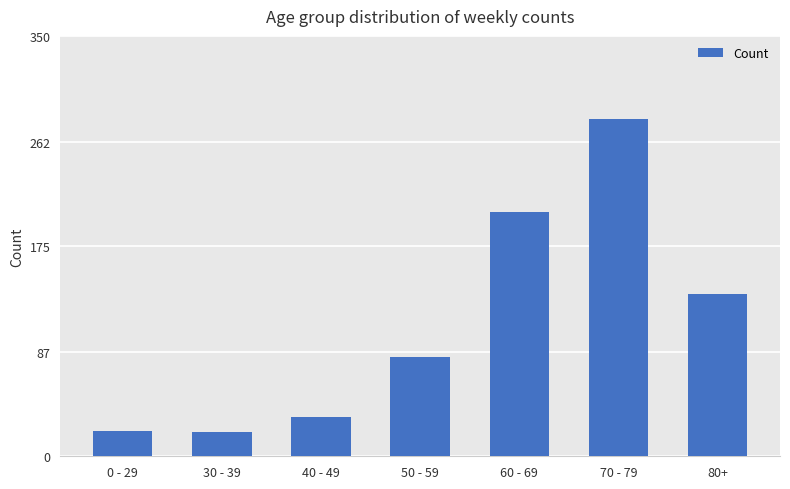

What is the smallest value displayed?

20